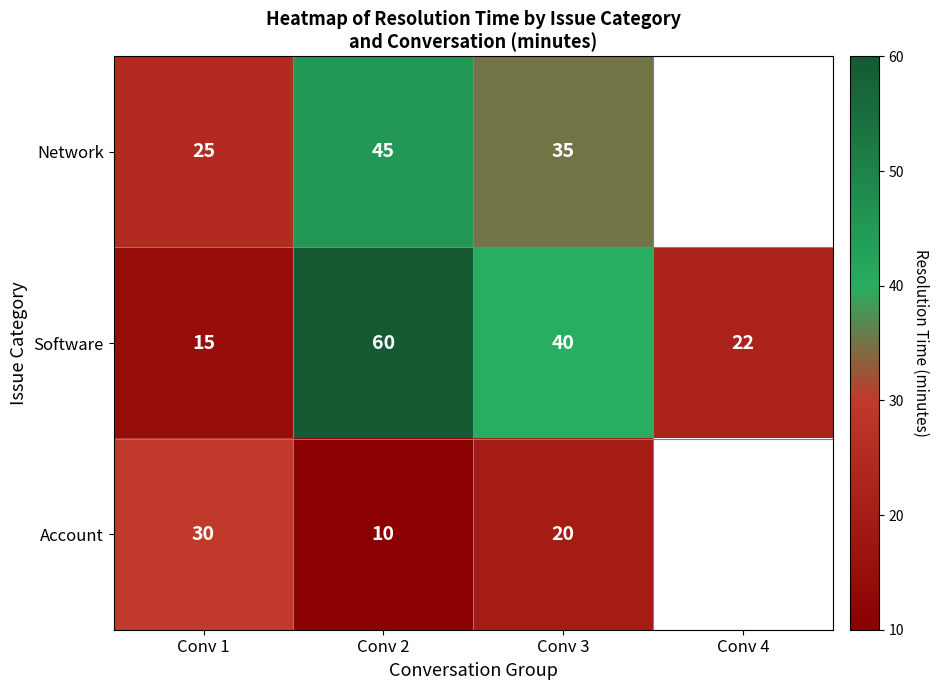

What is the spread (max minus min) of values at Conv 3?

20